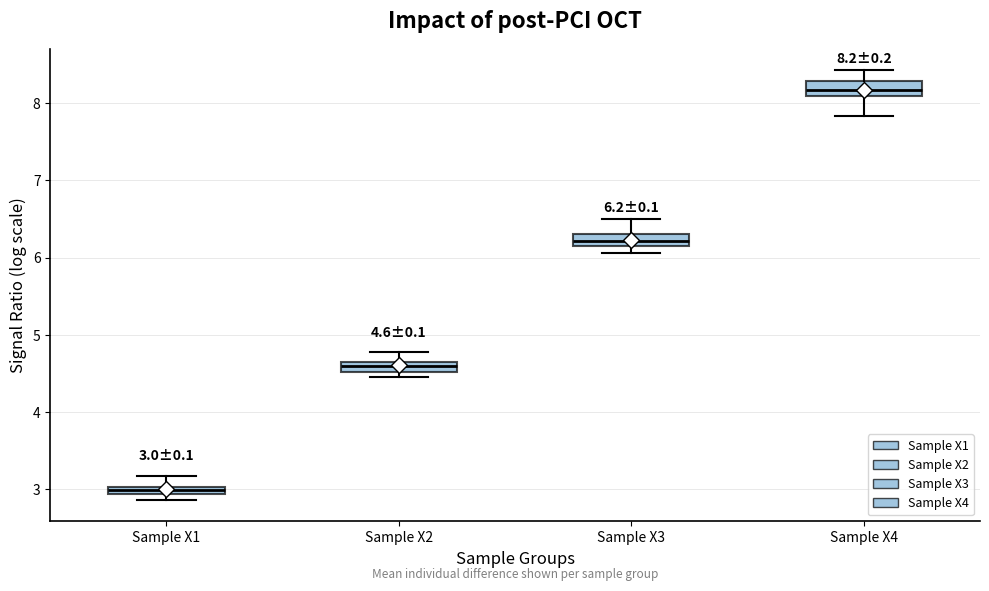

Which box's median line is the highest?

Sample X4